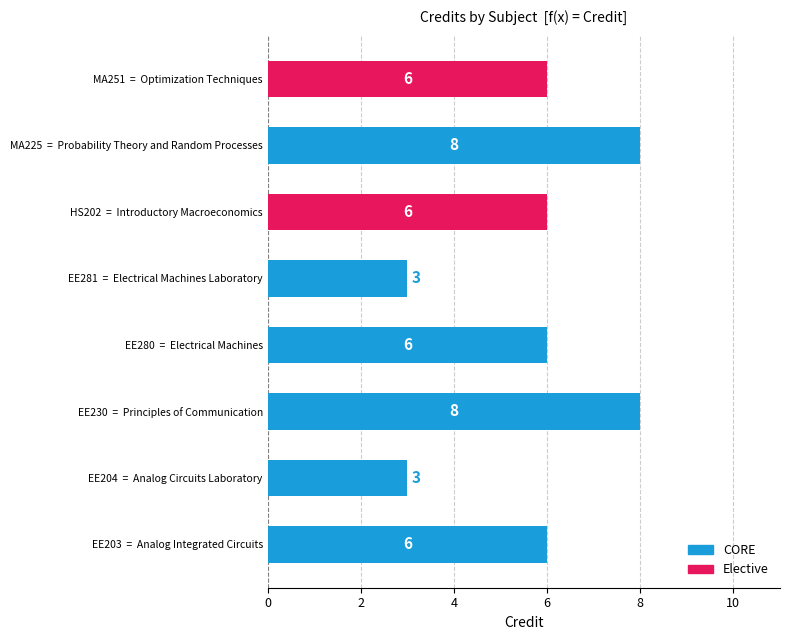

What is the difference between the values at EE280  =  Electrical Machines and EE204  =  Analog Circuits Laboratory?

3